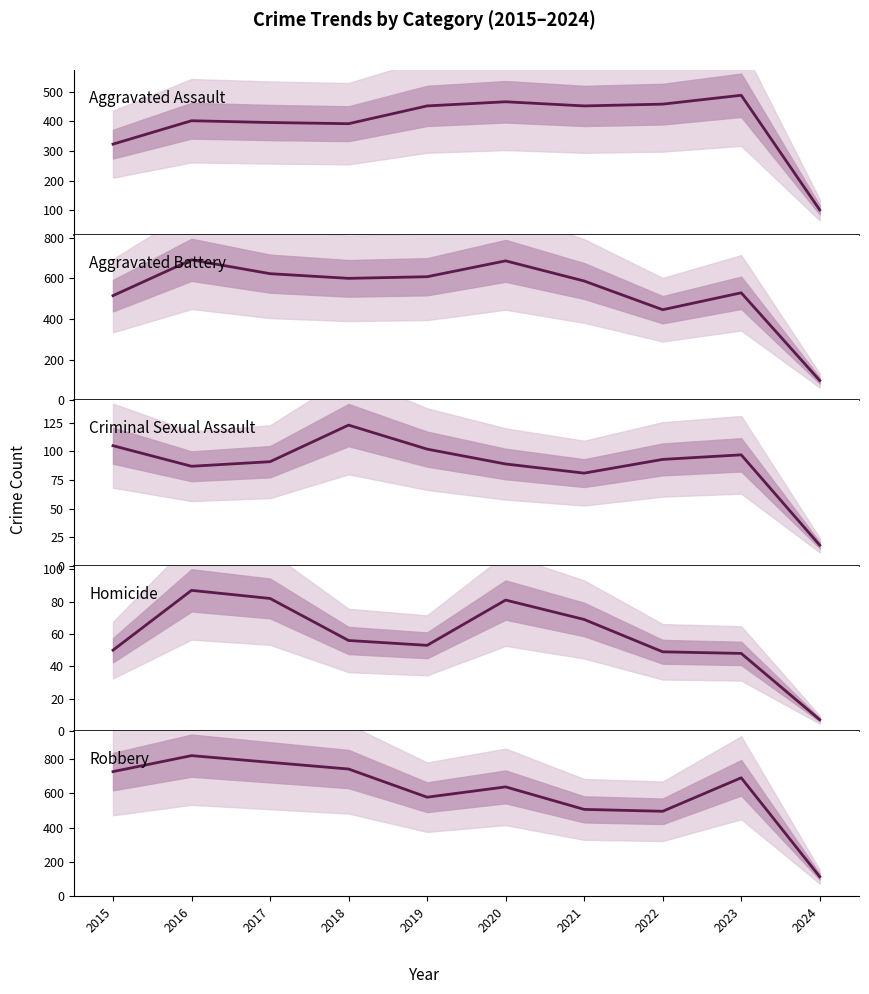

Reading left to right, list all the values displayed in this chart.

Aggravated Assault: 323	402	396	392	452	466	452	458	488	101
Aggravated Battery: 515	691	623	600	608	686	587	446	529	98
Criminal Sexual Assault: 105	87	91	123	102	89	81	93	97	18
Homicide: 50	87	82	56	53	81	69	49	48	7
Robbery: 726	819	780	741	577	637	506	495	690	114